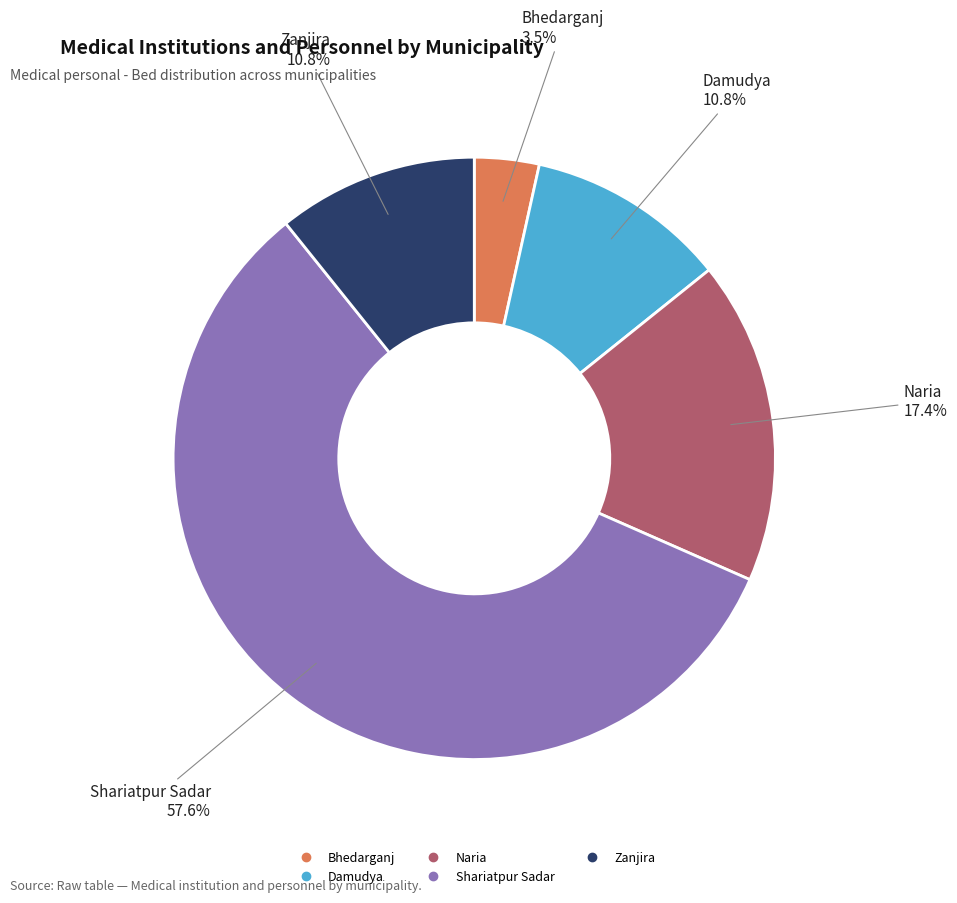

Which slice is the smallest?

Bhedarganj